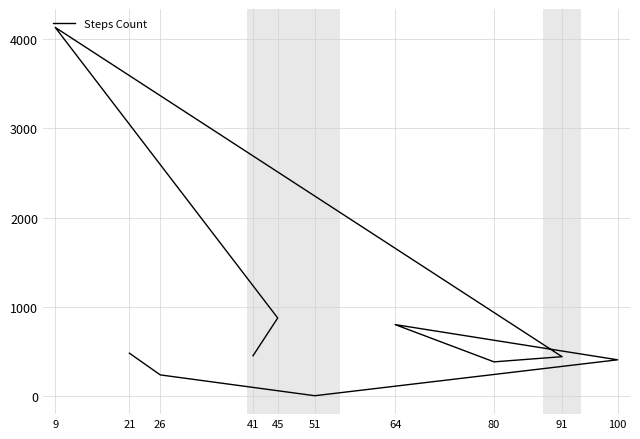

What is the sum of all values?

8242